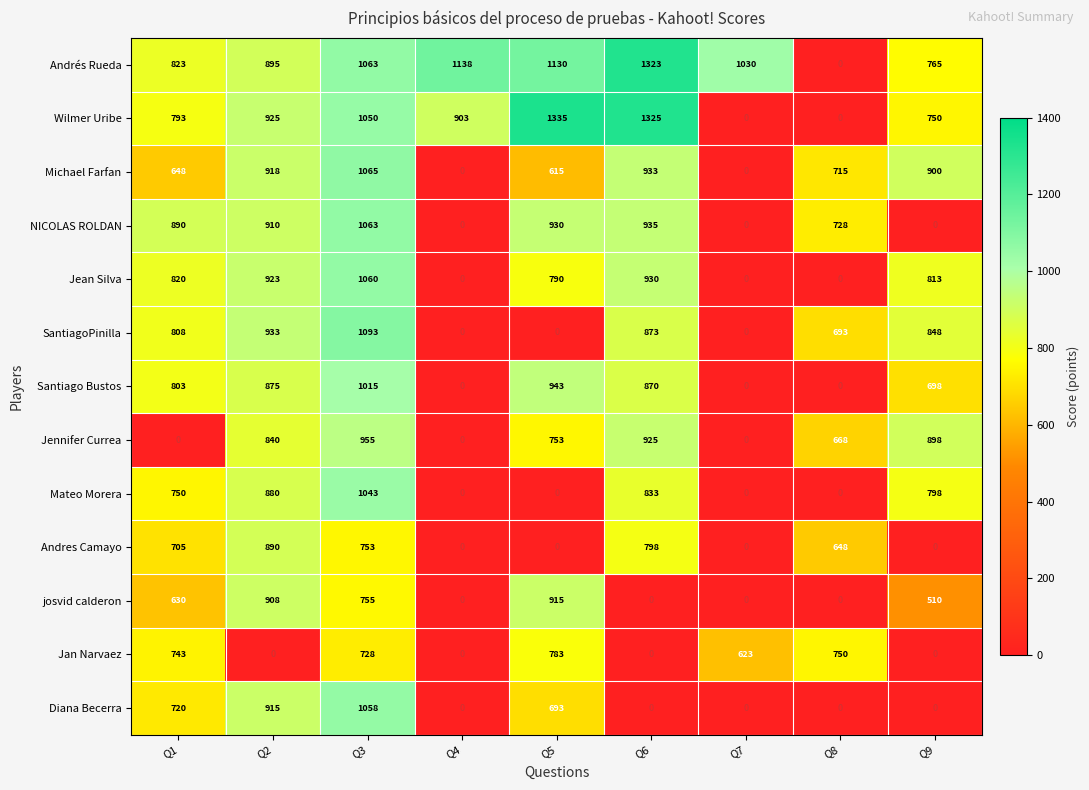

Is it true that josvid calderon equals -536 at Q8?

False